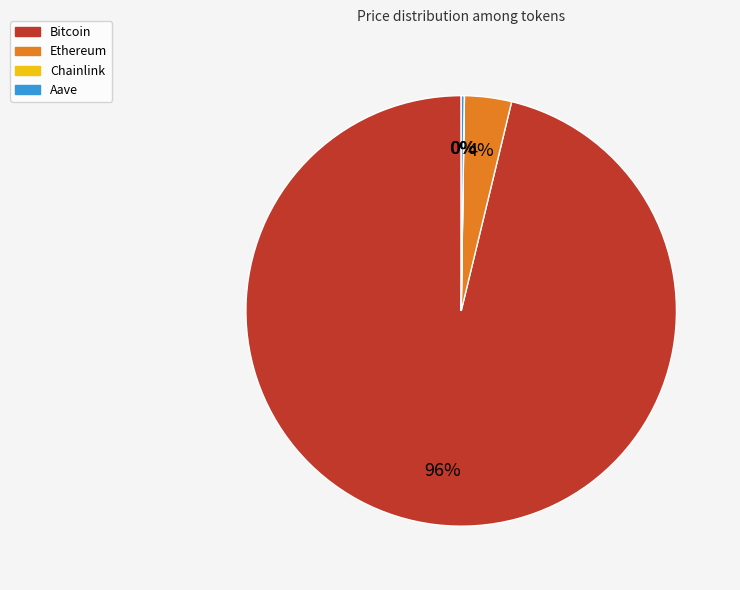

What is the largest slice in the pie chart?

Bitcoin